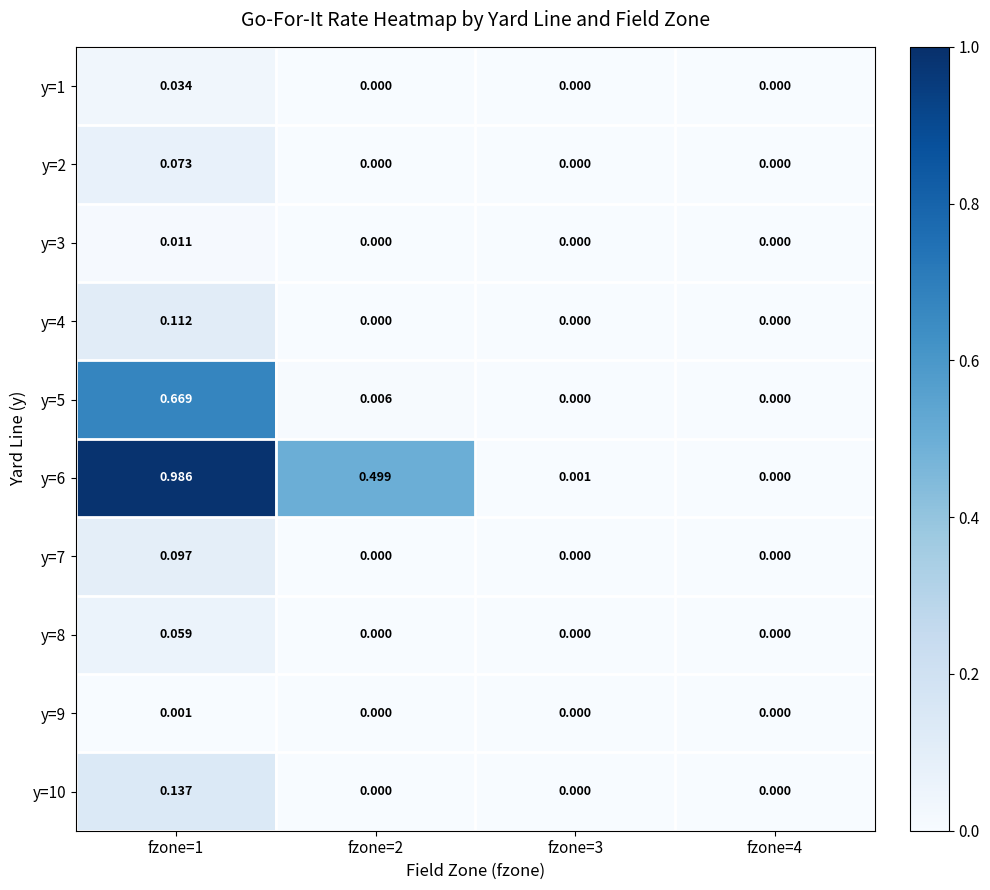

How many values in y=6 are above zero?

3